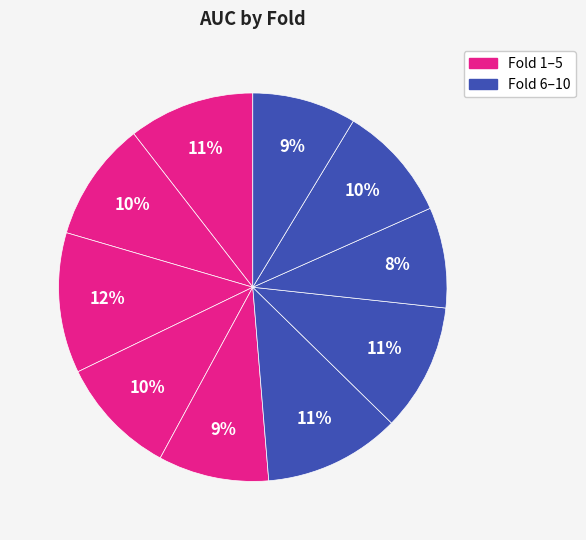

How many slices are in this pie chart?

10